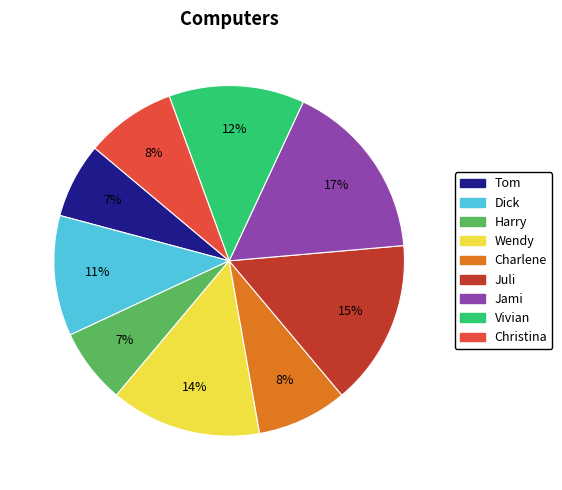

The Wendy slice represents 14% of the pie. True or false?

True